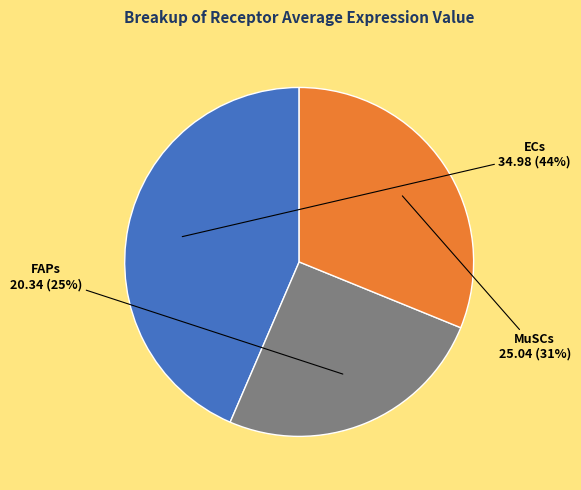

Does any single category account for the majority?

No